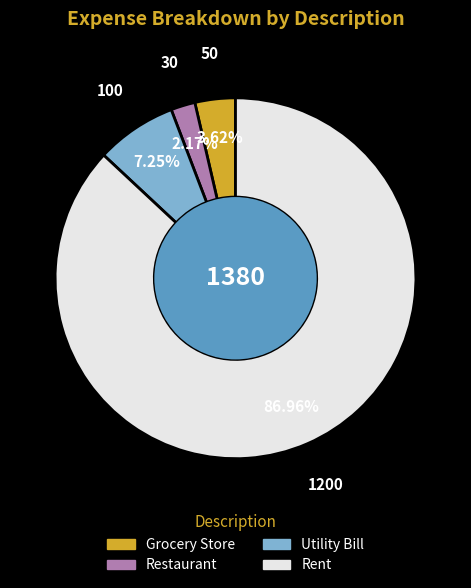

Which has a higher value, Grocery Store or Restaurant?

Grocery Store